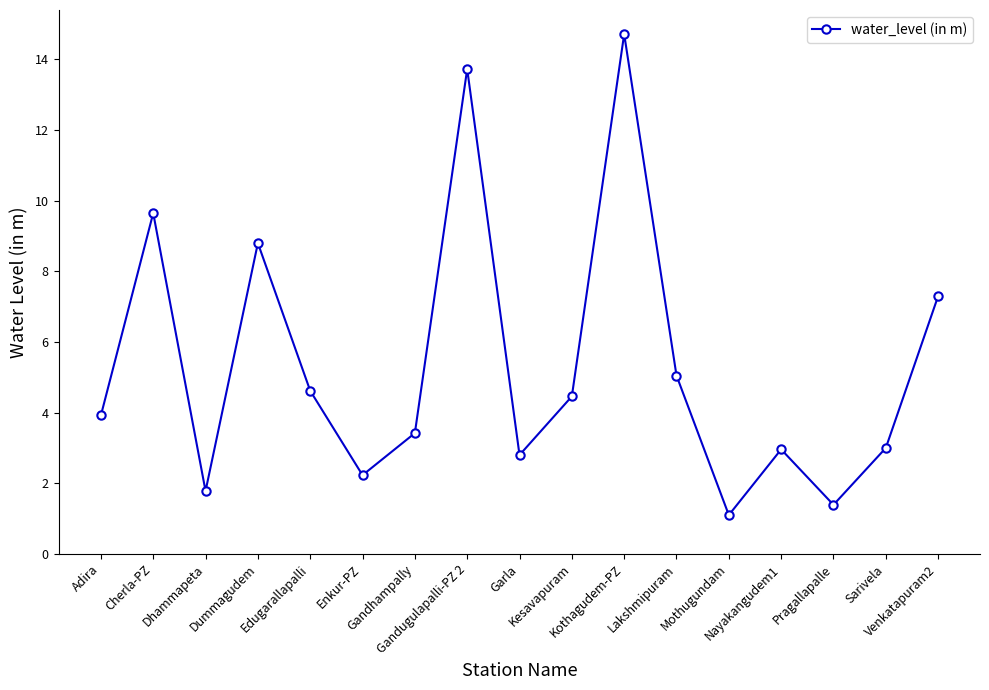

How many interior local peaks (higher than both neighbors) does the data have?

5